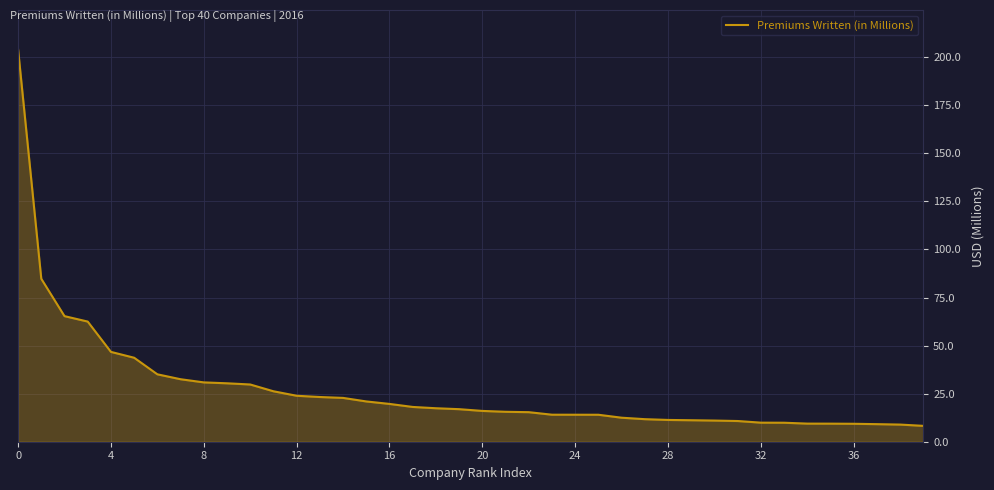

What is the smallest value displayed?

8.3